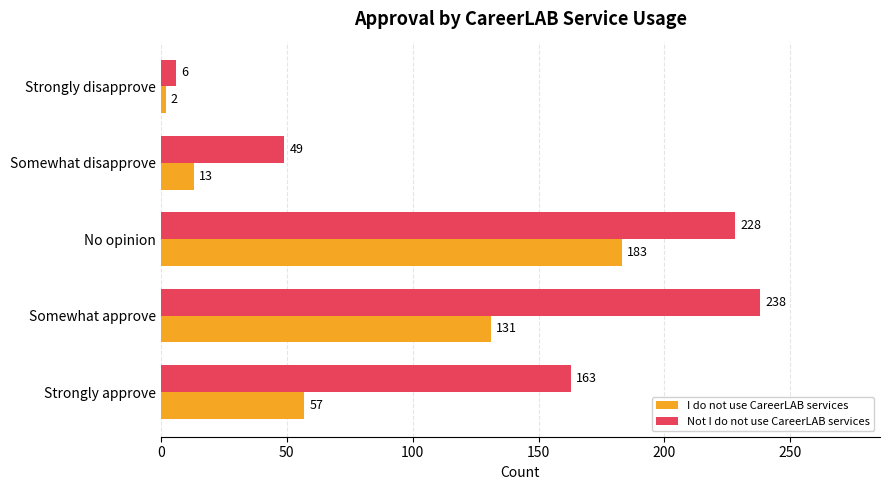

What is the difference between the highest and lowest values at Somewhat disapprove?

36